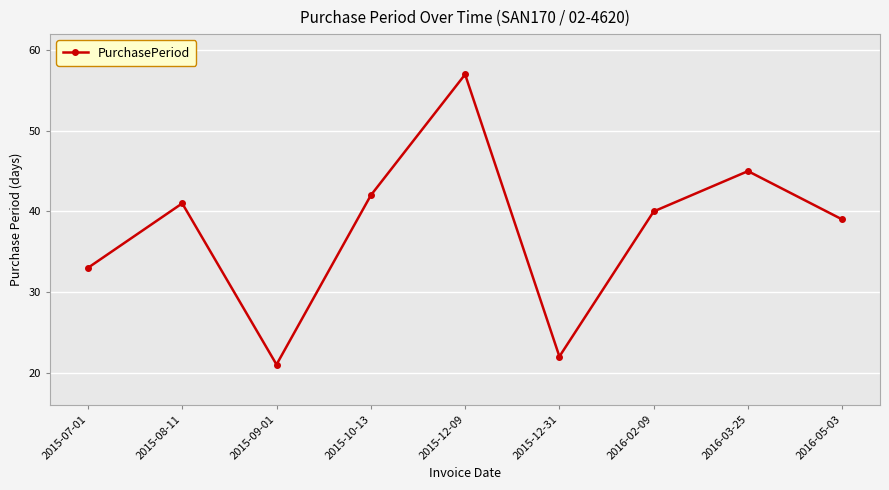

What is the value of the 3rd point from the left?

21